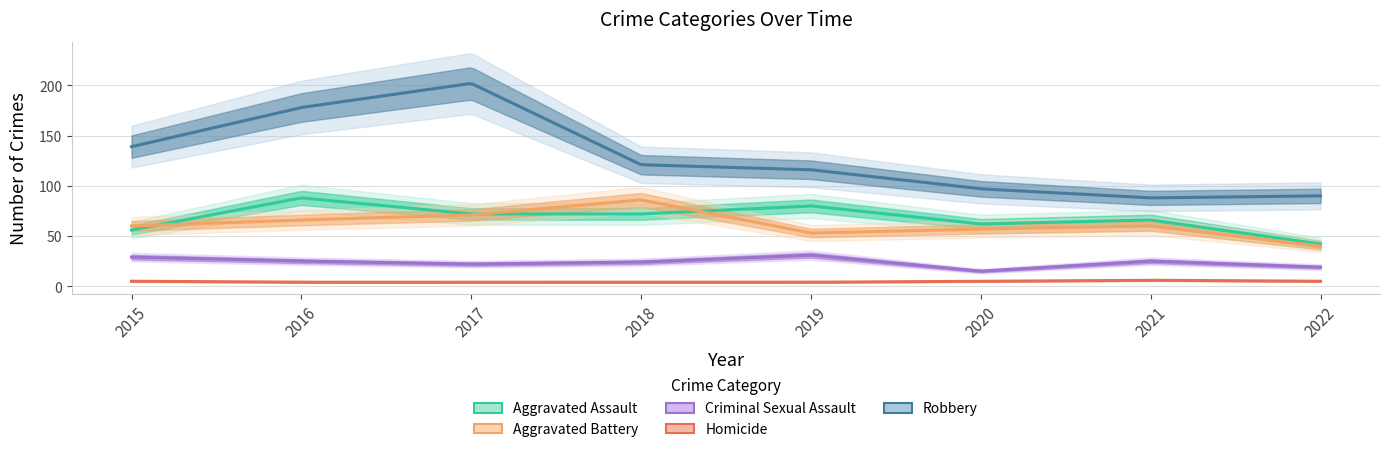

Which series has the largest range (max minus min)?

Robbery